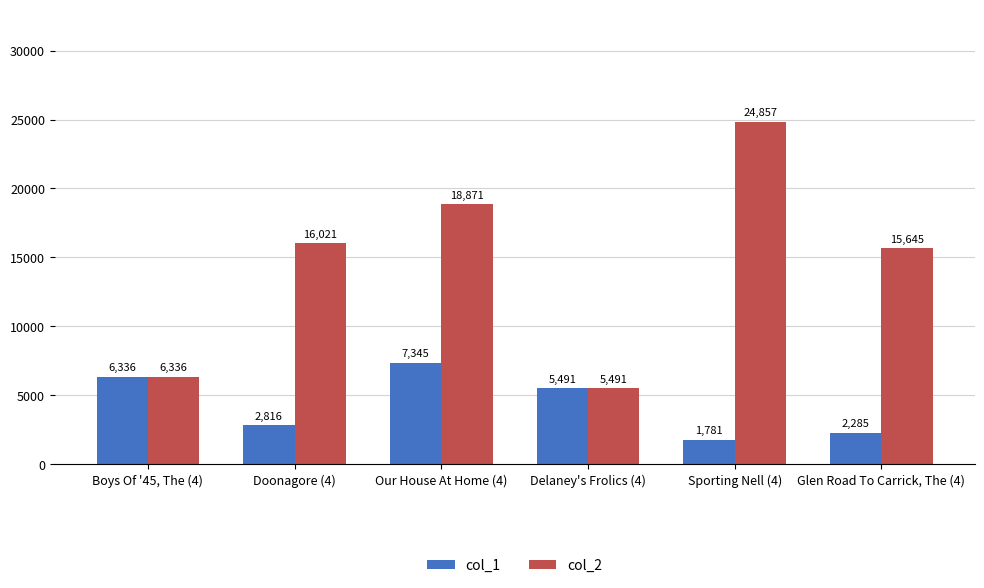

What is the difference between the maximum and minimum values in the col_2 series?

19366